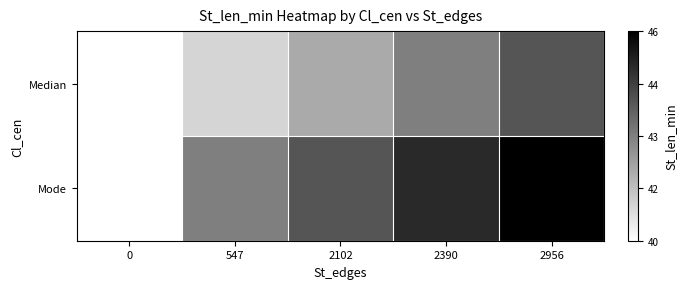

Reading right to left, what are all the values shown in this chart?

Median: 2956=44	2390=43	2102=42	547=41	0=40
Mode: 2956=46	2390=45	2102=44	547=43	0=40